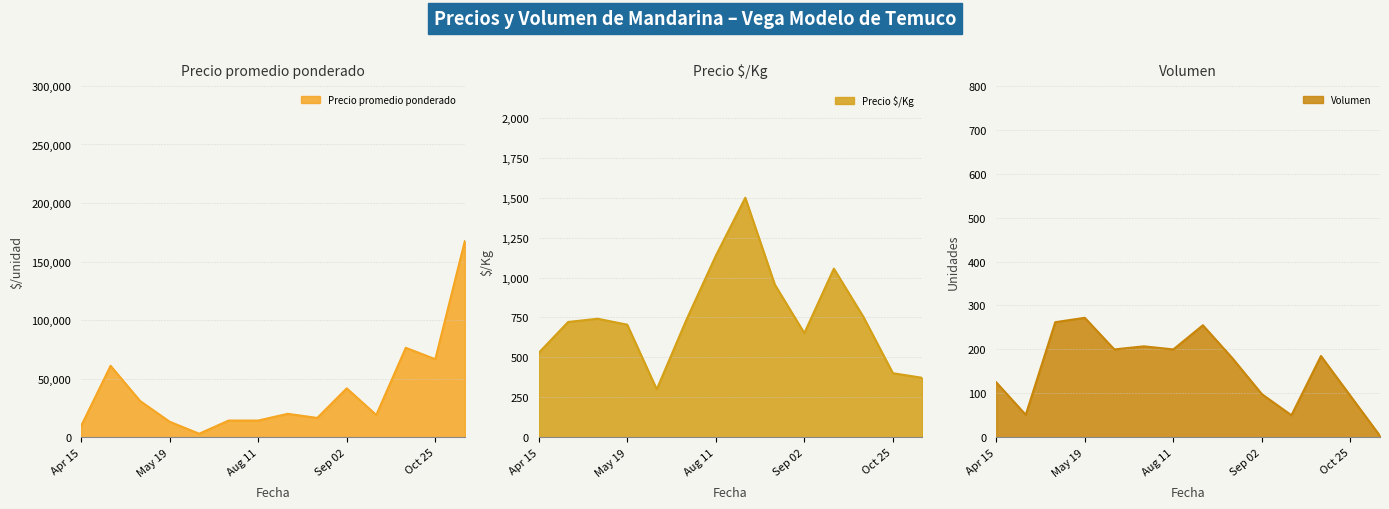

Where does the Precio promedio ponderado series first go above 13000?

2021-04-21